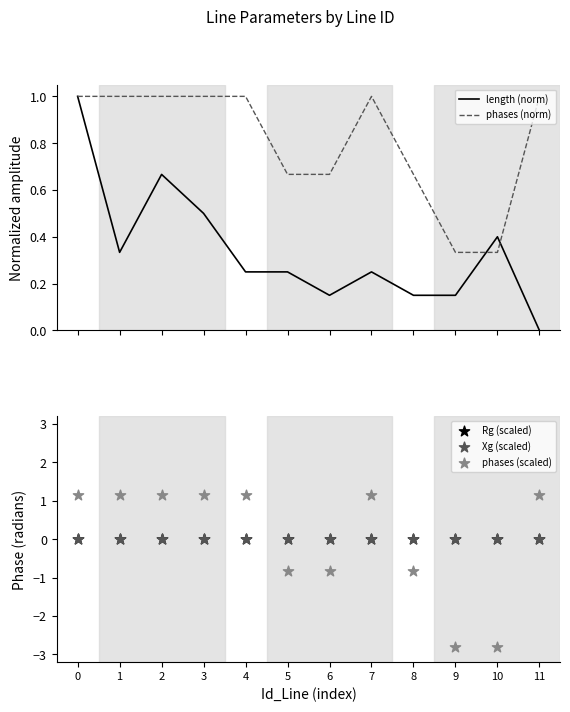

At how many categories does at least one series exceed -1?

12